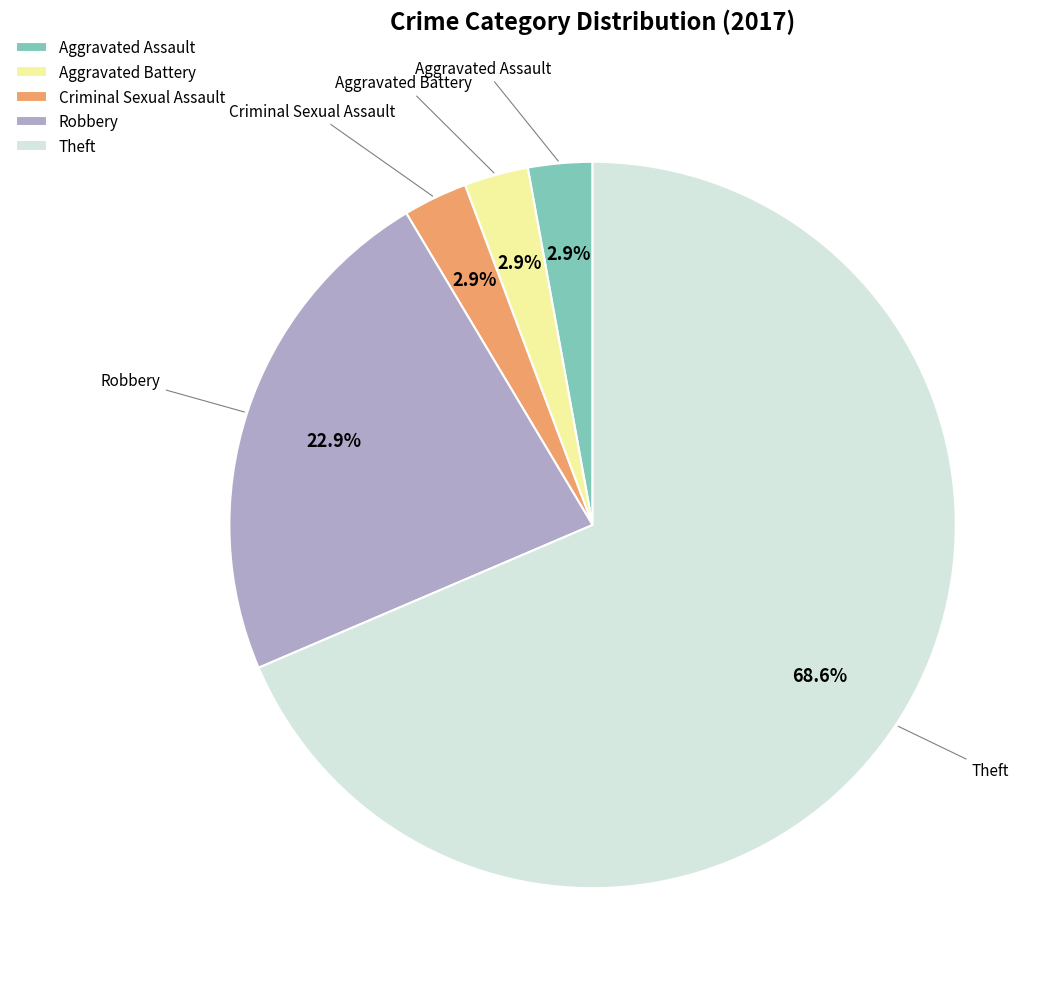

To the nearest percent, what is the average slice percentage?

20%